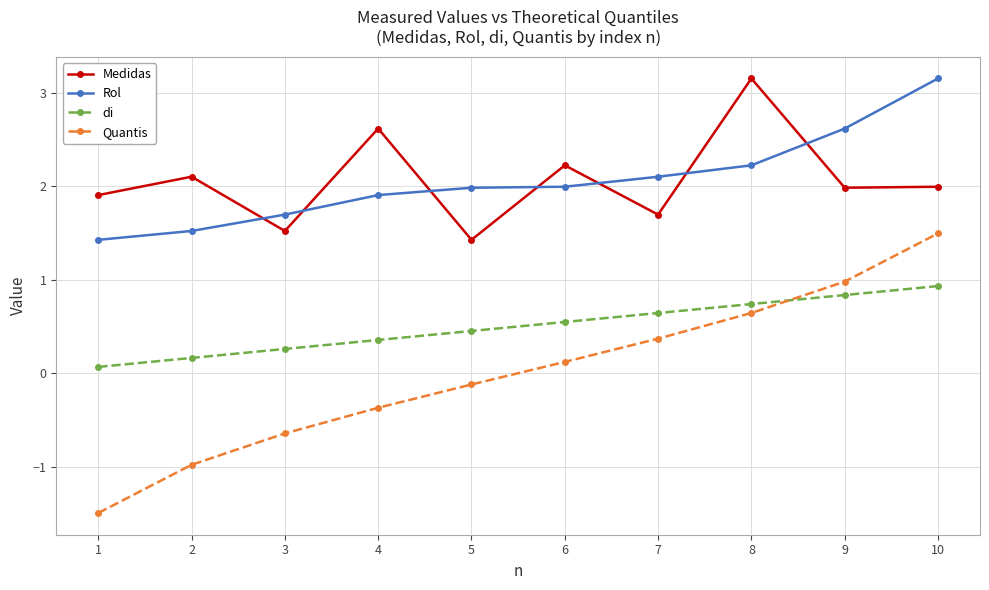

The di series shows 0.9 at 10. True or false?

True